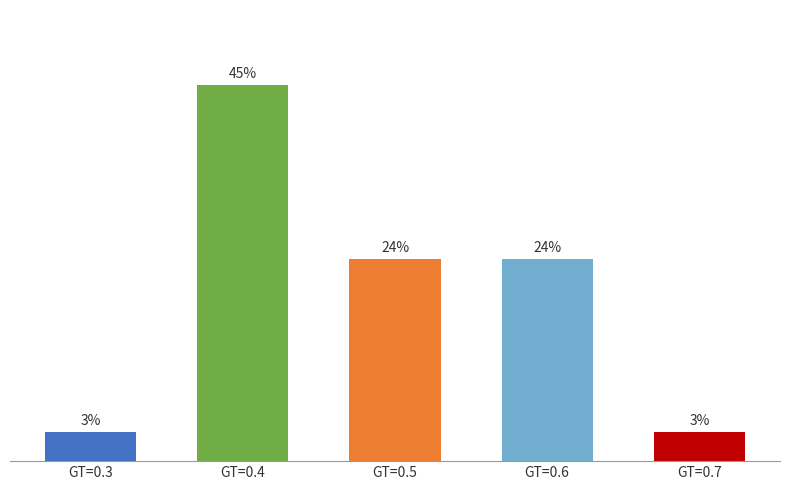

Are the bars horizontal?

No